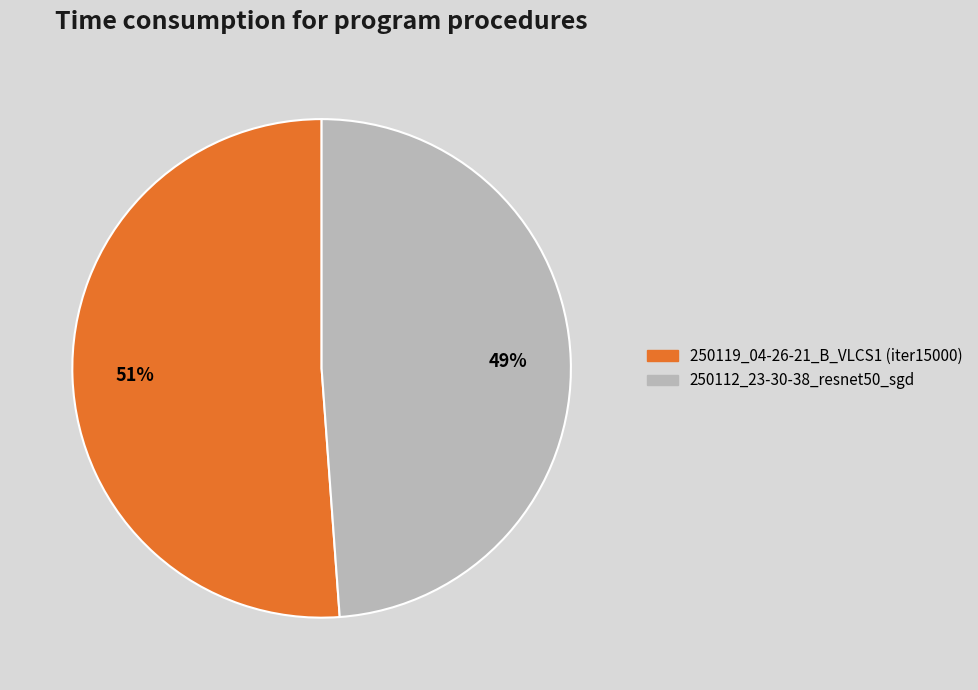

Rank the categories by value from lowest to highest.

250112_23-30-38_resnet50_sgd, 250119_04-26-21_B_VLCS1 (iter15000)